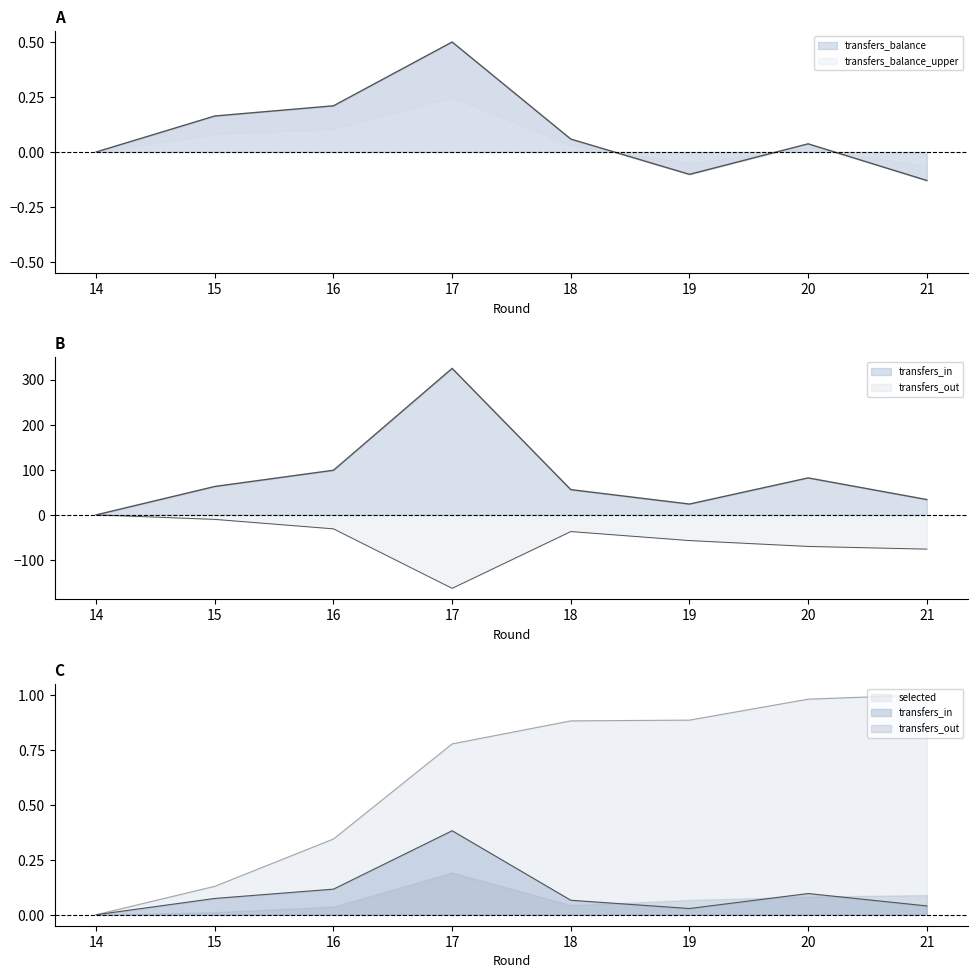

True or false: transfers_in has more than 1 interior local peaks.

False